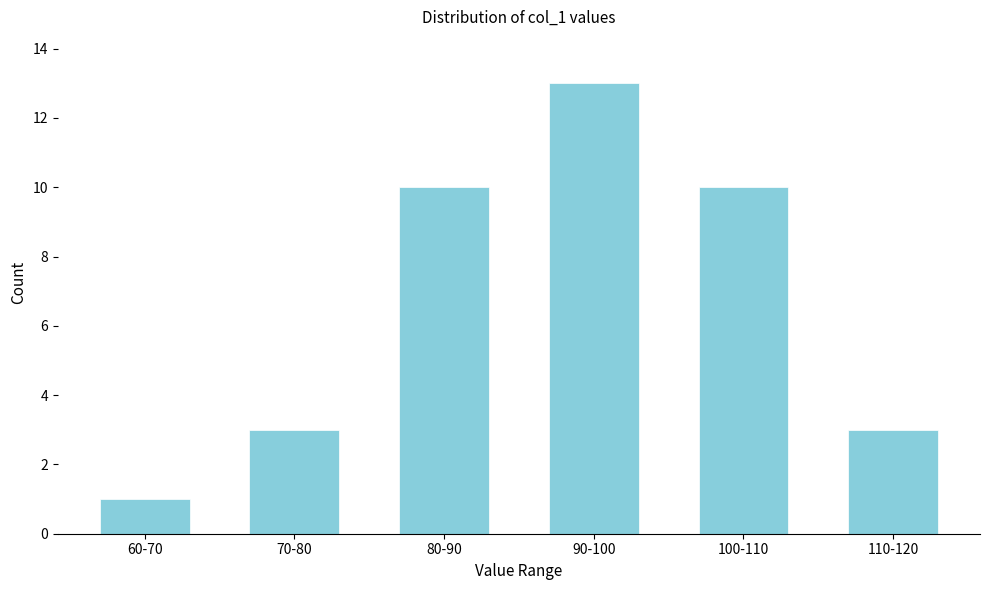

Reading left to right, transcribe all the data shown in this chart.

1	3	10	13	10	3